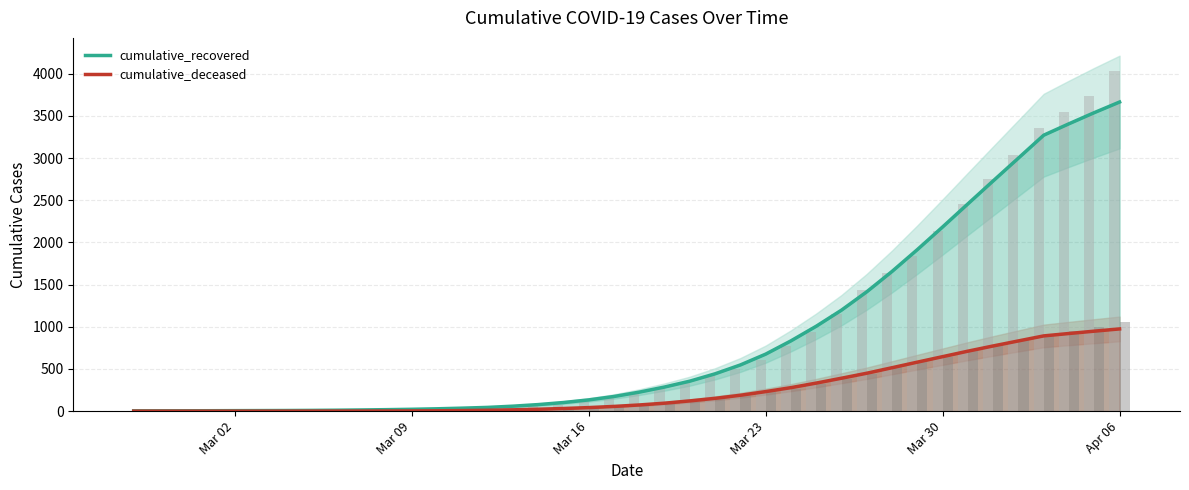

What is the highest value of the cumulative_deceased series?

974.5